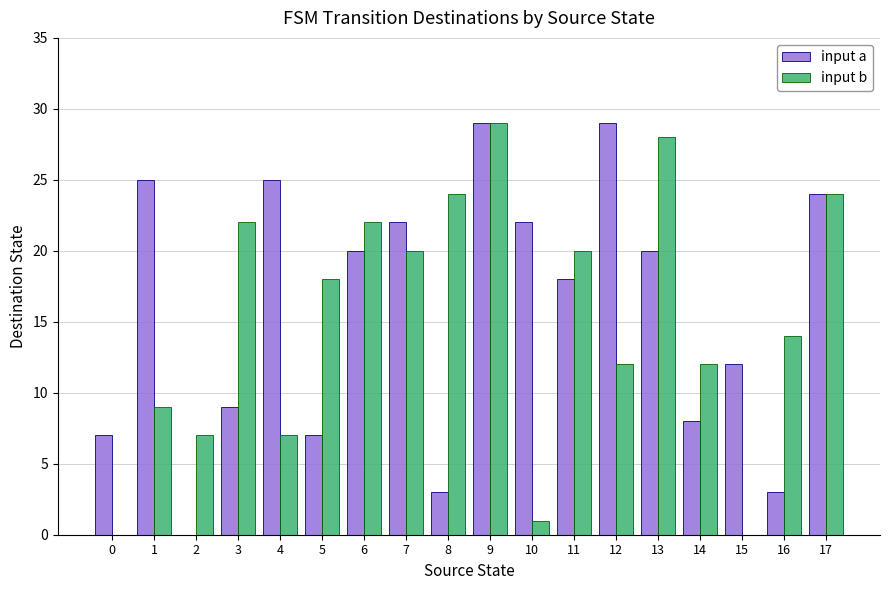

Reading left to right, transcribe all the data shown in this chart.

input a: 0=7	1=25	2=0	3=9	4=25	5=7	6=20	7=22	8=3	9=29	10=22	11=18	12=29	13=20	14=8	15=12	16=3	17=24
input b: 0=0	1=9	2=7	3=22	4=7	5=18	6=22	7=20	8=24	9=29	10=1	11=20	12=12	13=28	14=12	15=0	16=14	17=24